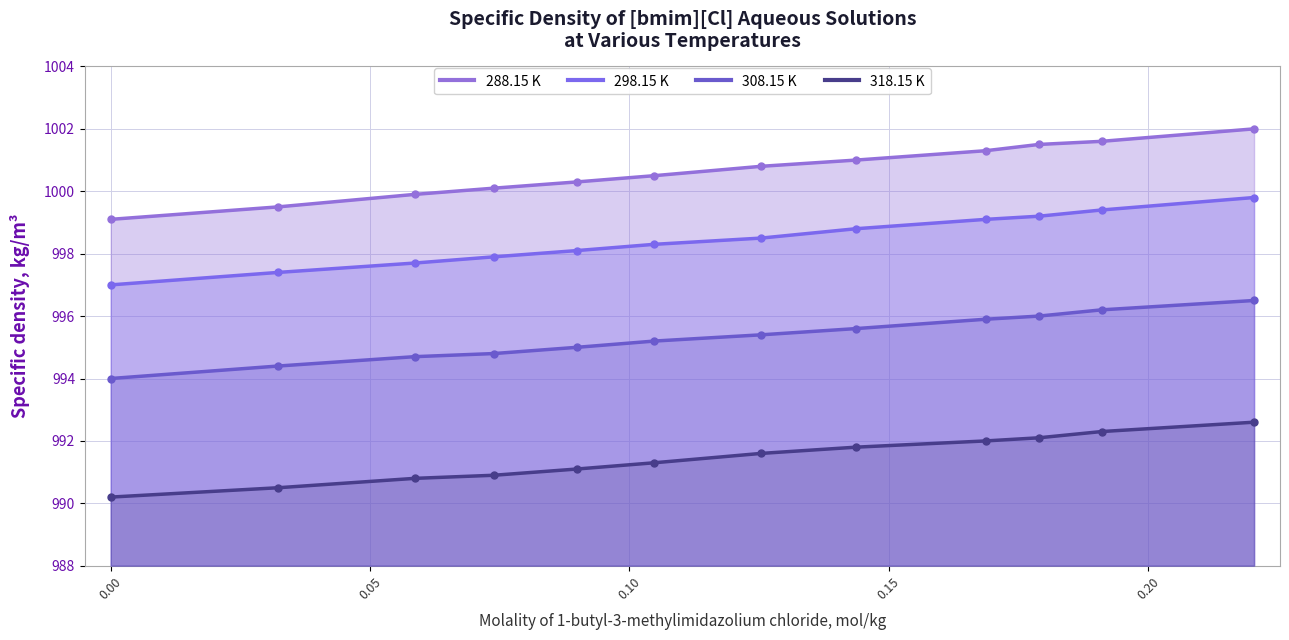

True or false: 318.15 K has more than 2 interior local peaks.

False